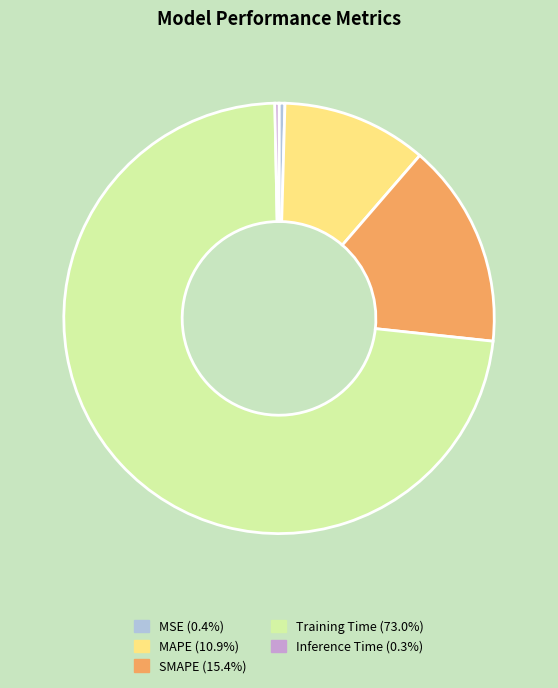

What is the largest slice in the pie chart?

Training Time